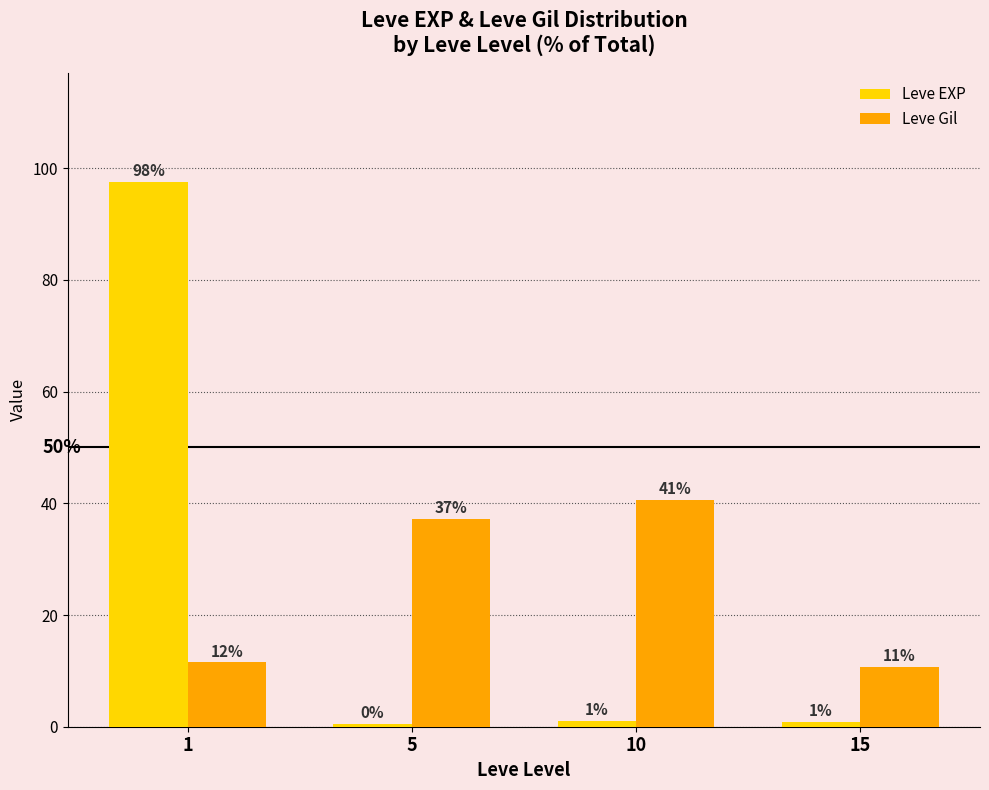

At how many categories does at least one series exceed 87?

1